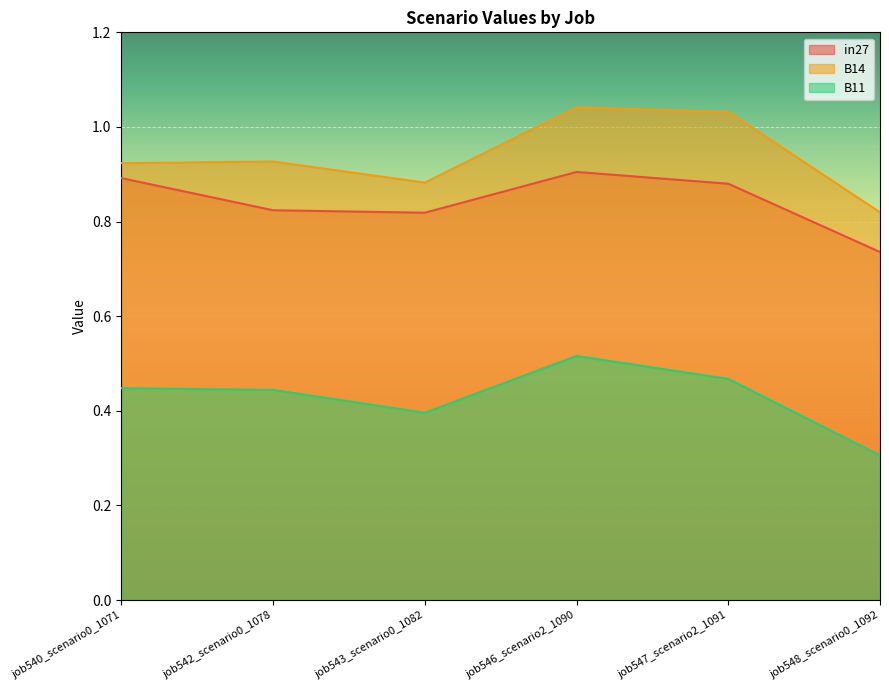

True or false: B14 and B11 cross at least once.

False